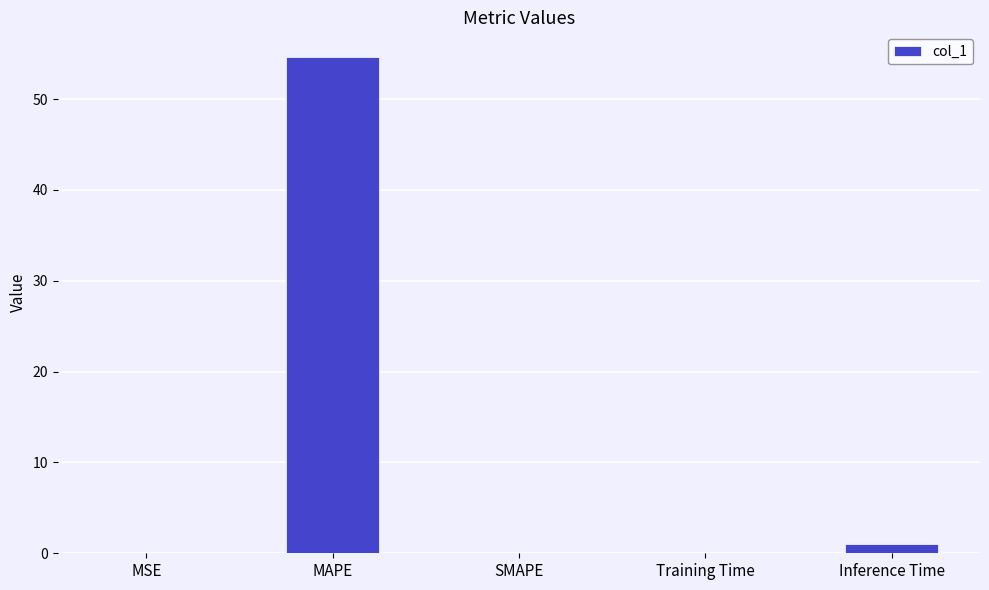

The chart shows a value of 1.0 at Inference Time. True or false?

True